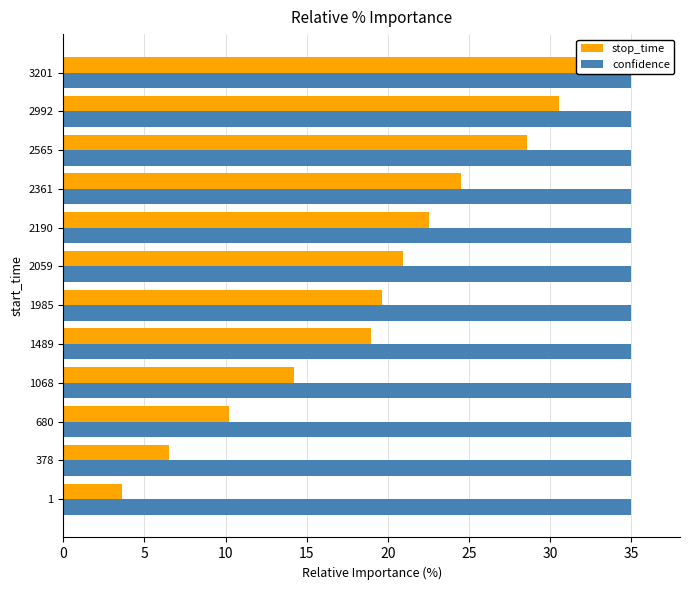

What are all the series names shown in the legend?

stop_time, confidence